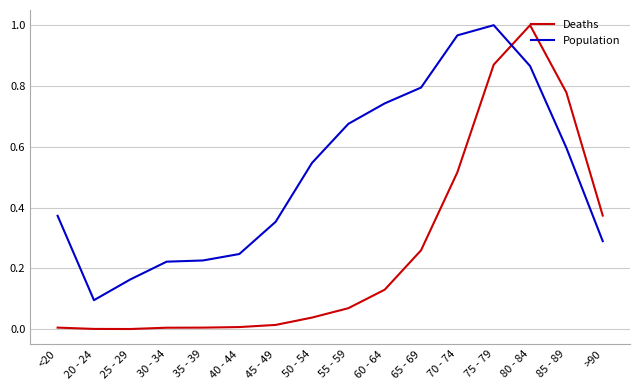

Is it true that Population equals 0.8 at 65 - 69?

True